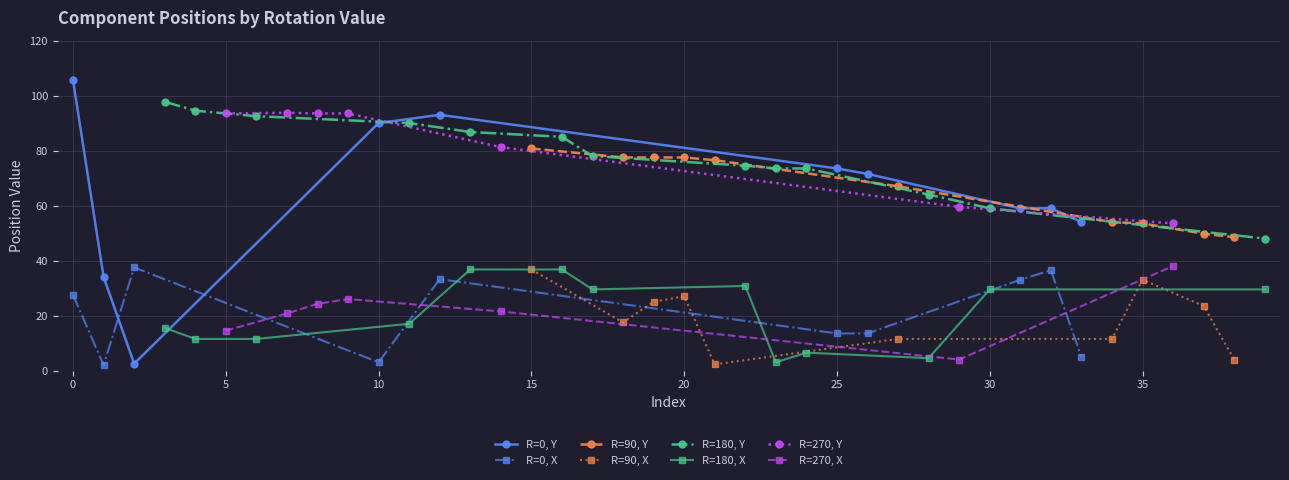

Which has a higher value, 90 or 270?

270